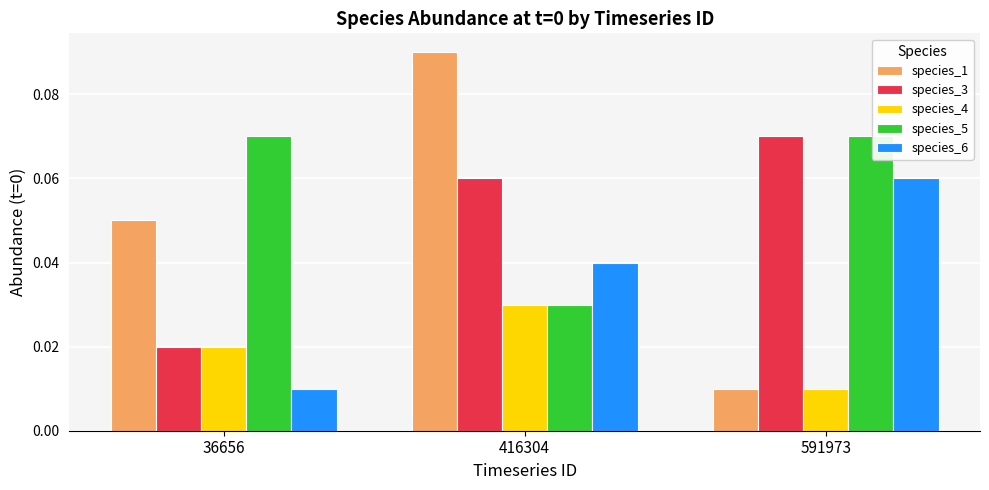

Which series has the widest spread of values?

species_1